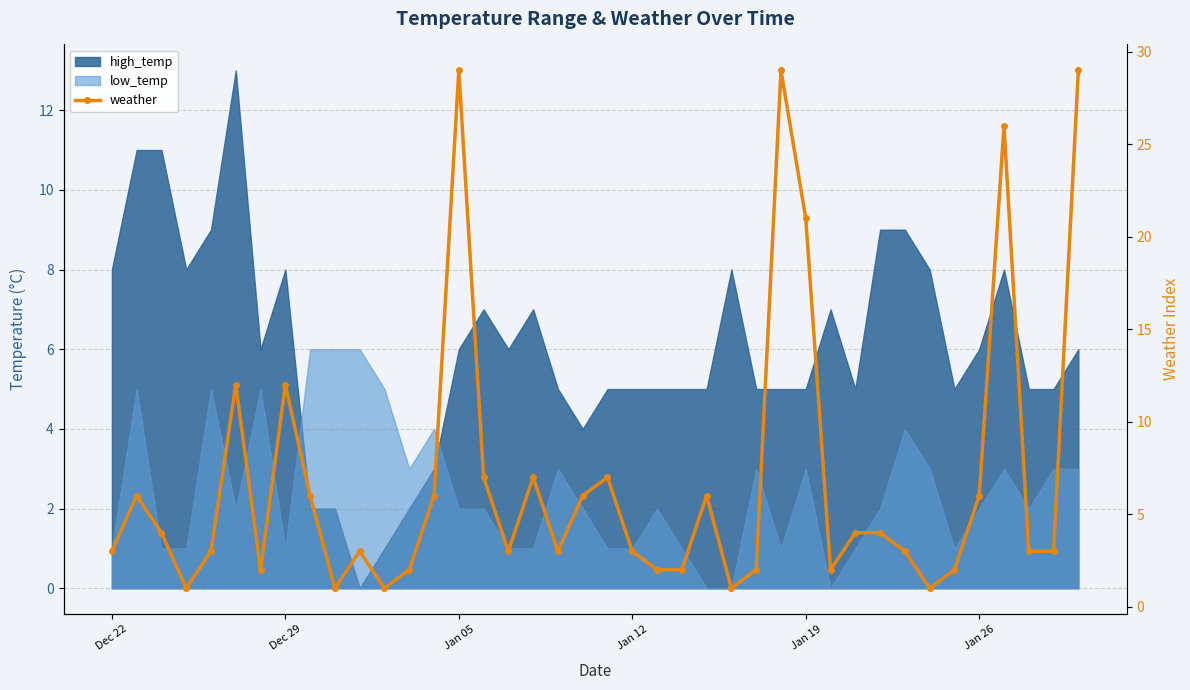

True or false: the data has more than 1 interior local peaks.

True